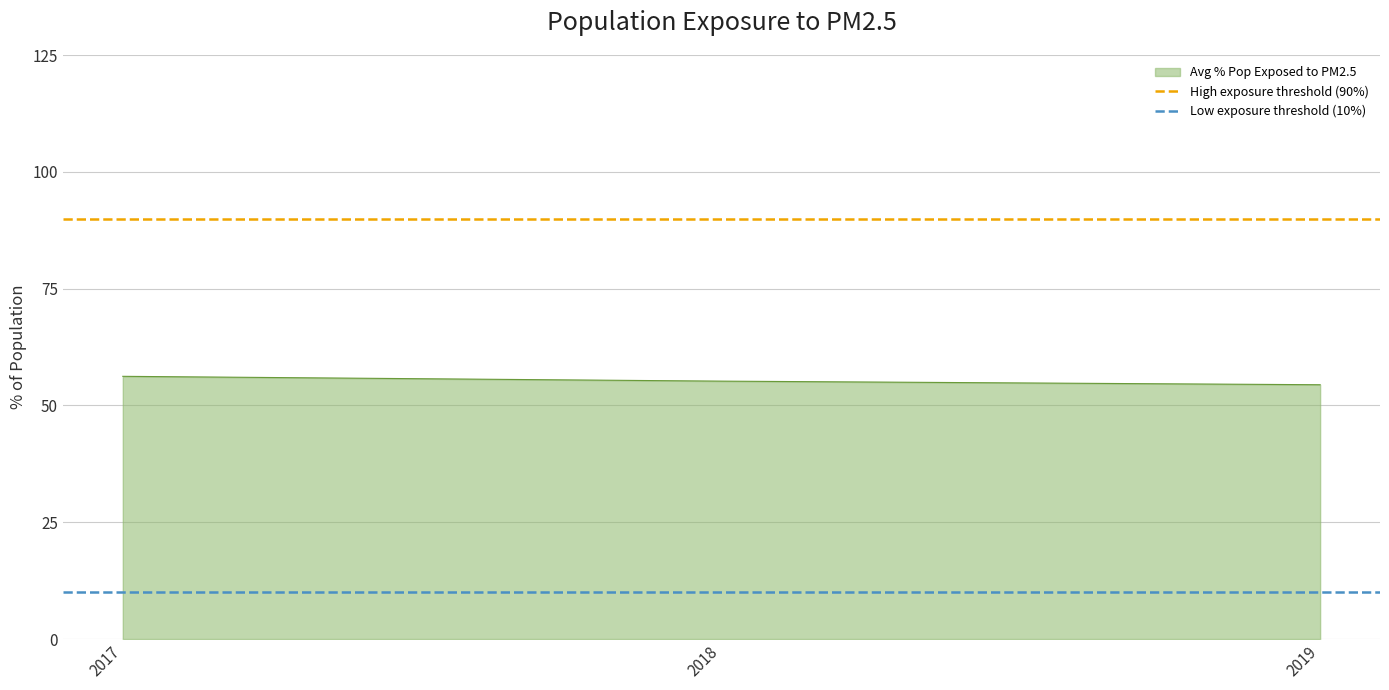

Does the chart have visible grid lines?

Yes